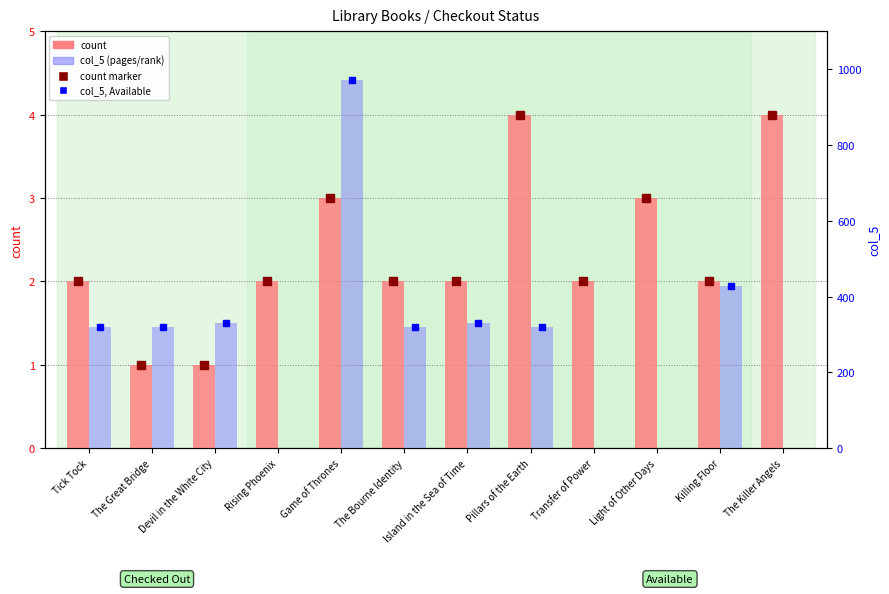

At how many categories does at least one series exceed 228?

8